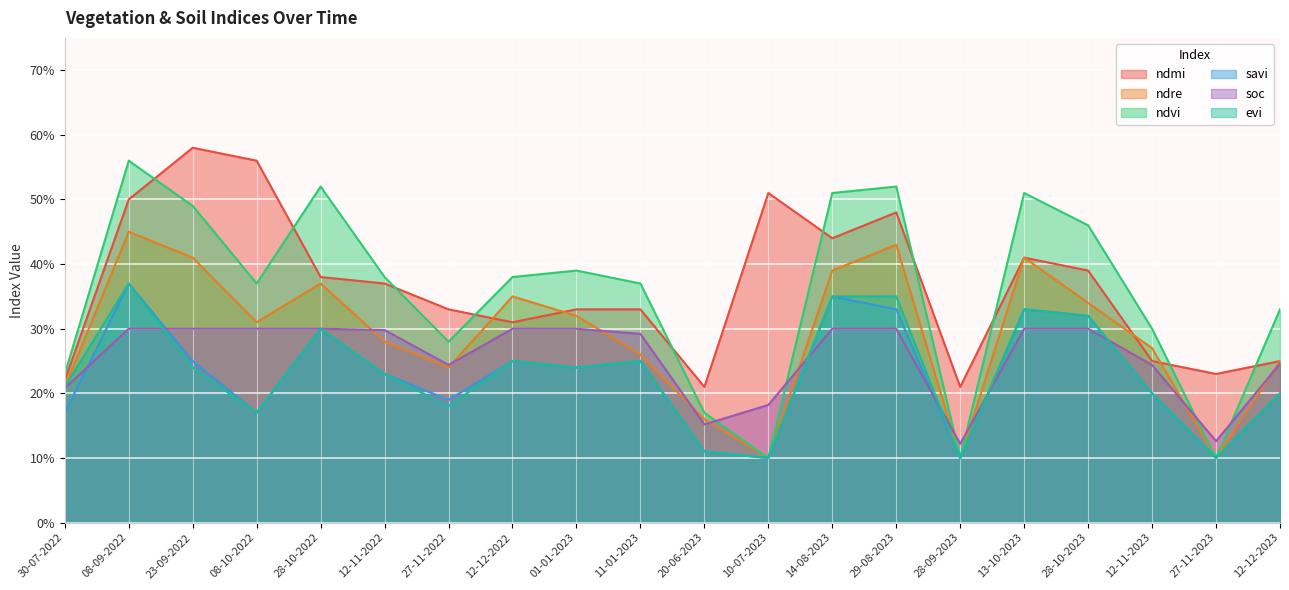

Reading left to right, what are all the values shown in this chart?

ndmi: 30-07-2022=0.2	08-09-2022=0.5	23-09-2022=0.6	08-10-2022=0.6	28-10-2022=0.4	12-11-2022=0.4	27-11-2022=0.3	12-12-2022=0.3	01-01-2023=0.3	11-01-2023=0.3	20-06-2023=0.2	10-07-2023=0.5	14-08-2023=0.4	29-08-2023=0.5	28-09-2023=0.2	13-10-2023=0.4	28-10-2023=0.4	12-11-2023=0.2	27-11-2023=0.2	12-12-2023=0.2
ndre: 30-07-2022=0.2	08-09-2022=0.5	23-09-2022=0.4	08-10-2022=0.3	28-10-2022=0.4	12-11-2022=0.3	27-11-2022=0.2	12-12-2022=0.3	01-01-2023=0.3	11-01-2023=0.3	20-06-2023=0.2	10-07-2023=0.1	14-08-2023=0.4	29-08-2023=0.4	28-09-2023=0.1	13-10-2023=0.4	28-10-2023=0.3	12-11-2023=0.3	27-11-2023=0.1	12-12-2023=0.2
ndvi: 30-07-2022=0.2	08-09-2022=0.6	23-09-2022=0.5	08-10-2022=0.4	28-10-2022=0.5	12-11-2022=0.4	27-11-2022=0.3	12-12-2022=0.4	01-01-2023=0.4	11-01-2023=0.4	20-06-2023=0.2	10-07-2023=0.1	14-08-2023=0.5	29-08-2023=0.5	28-09-2023=0.1	13-10-2023=0.5	28-10-2023=0.5	12-11-2023=0.3	27-11-2023=0.1	12-12-2023=0.3
savi: 30-07-2022=0.2	08-09-2022=0.4	23-09-2022=0.2	08-10-2022=0.2	28-10-2022=0.3	12-11-2022=0.2	27-11-2022=0.2	12-12-2022=0.2	01-01-2023=0.2	11-01-2023=0.2	20-06-2023=0.1	10-07-2023=0.1	14-08-2023=0.3	29-08-2023=0.3	28-09-2023=0.1	13-10-2023=0.3	28-10-2023=0.3	12-11-2023=0.2	27-11-2023=0.1	12-12-2023=0.2
soc: 30-07-2022=0.2	08-09-2022=0.3	23-09-2022=0.3	08-10-2022=0.3	28-10-2022=0.3	12-11-2022=0.3	27-11-2022=0.2	12-12-2022=0.3	01-01-2023=0.3	11-01-2023=0.3	20-06-2023=0.2	10-07-2023=0.2	14-08-2023=0.3	29-08-2023=0.3	28-09-2023=0.1	13-10-2023=0.3	28-10-2023=0.3	12-11-2023=0.2	27-11-2023=0.1	12-12-2023=0.2
evi: 30-07-2022=0.2	08-09-2022=0.4	23-09-2022=0.2	08-10-2022=0.2	28-10-2022=0.3	12-11-2022=0.2	27-11-2022=0.2	12-12-2022=0.2	01-01-2023=0.2	11-01-2023=0.2	20-06-2023=0.1	10-07-2023=0.1	14-08-2023=0.3	29-08-2023=0.3	28-09-2023=0.1	13-10-2023=0.3	28-10-2023=0.3	12-11-2023=0.2	27-11-2023=0.1	12-12-2023=0.2